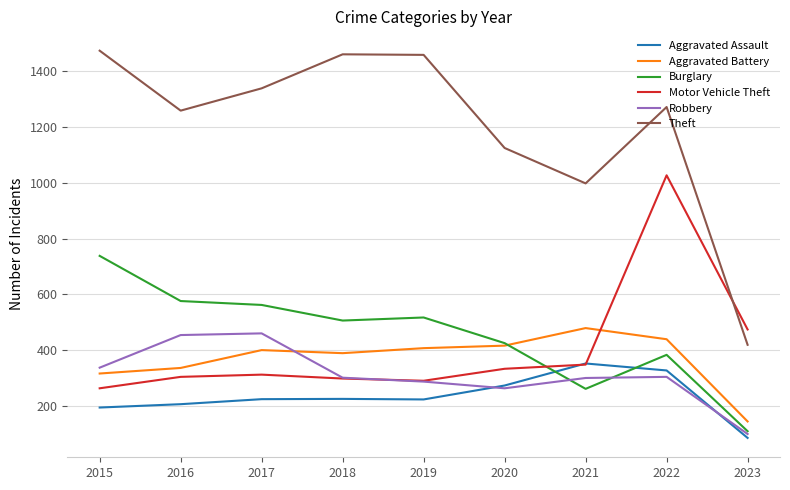

List the series in order of their peak value, lowest first.

Aggravated Assault, Robbery, Aggravated Battery, Burglary, Motor Vehicle Theft, Theft